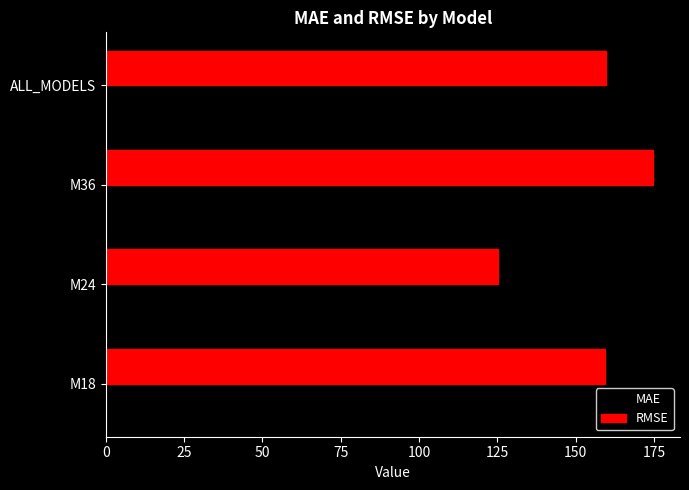

Rank the categories by MAE value from lowest to highest.

M24, ALL_MODELS, M18, M36